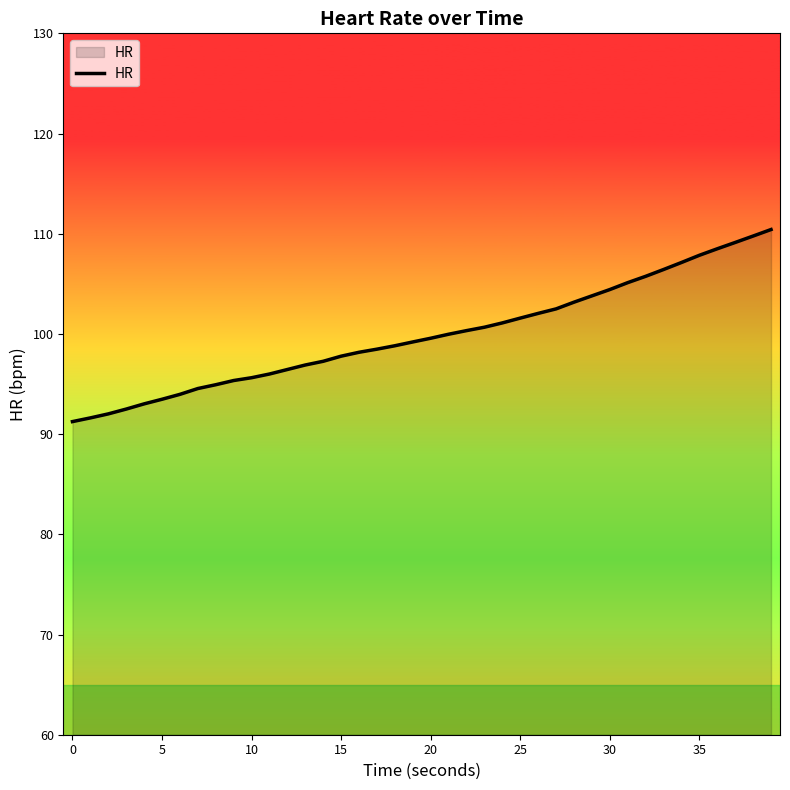

What is the maximum value shown in the chart?

110.4